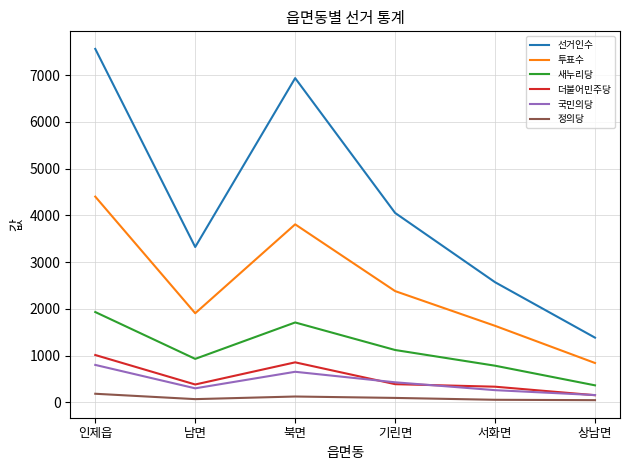

What is the minimum value for 더불어민주당?

151